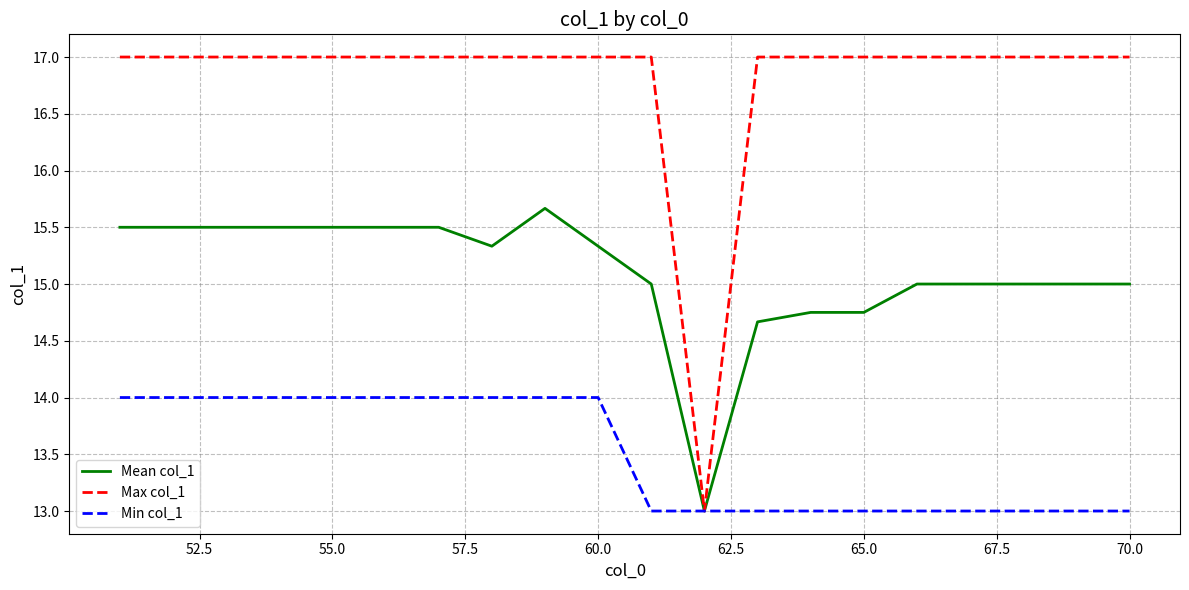

Which series has the largest total across all categories?

Max col_1